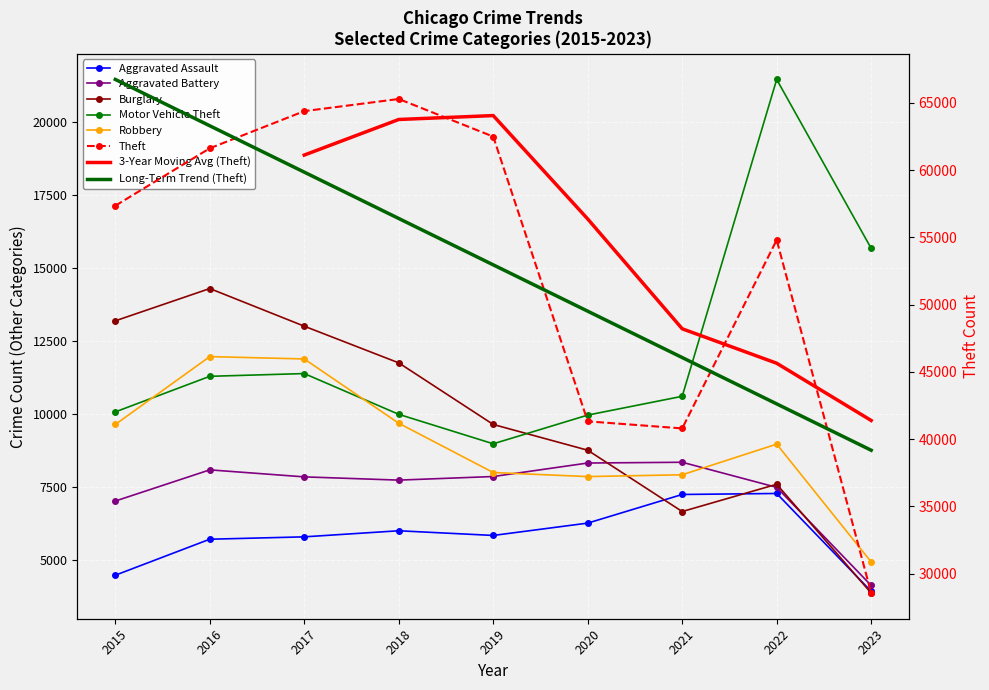

True or false: Robbery and Theft intersect in this chart.

False